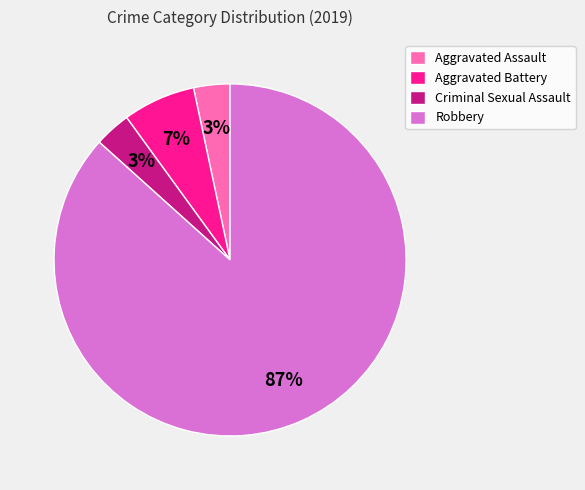

Does Robbery account for over 50% of the chart?

Yes